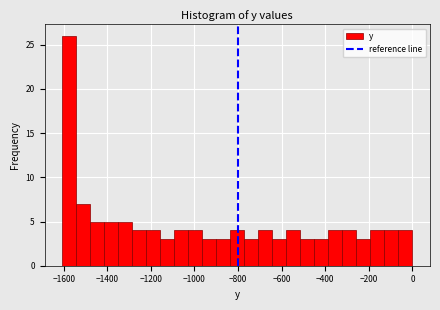

Around what value on the x-axis is the tallest bar? Give the approximate position of its centre, as read against the axis.

-1580